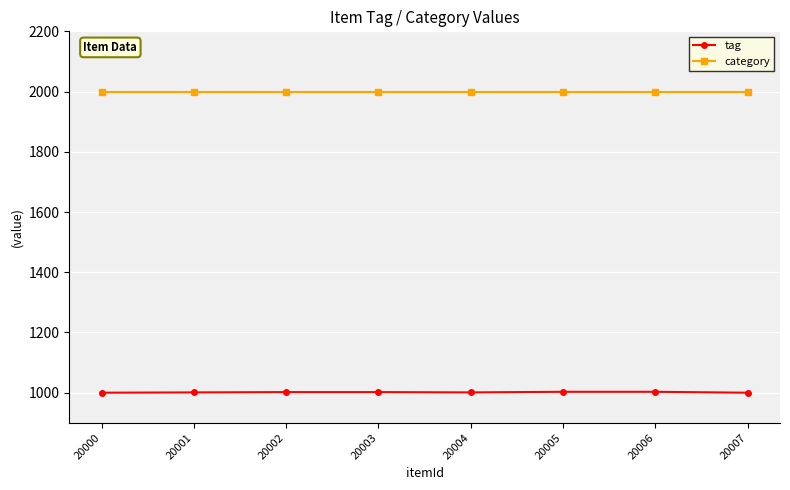

Is this an area chart (filled region under the line)?

No